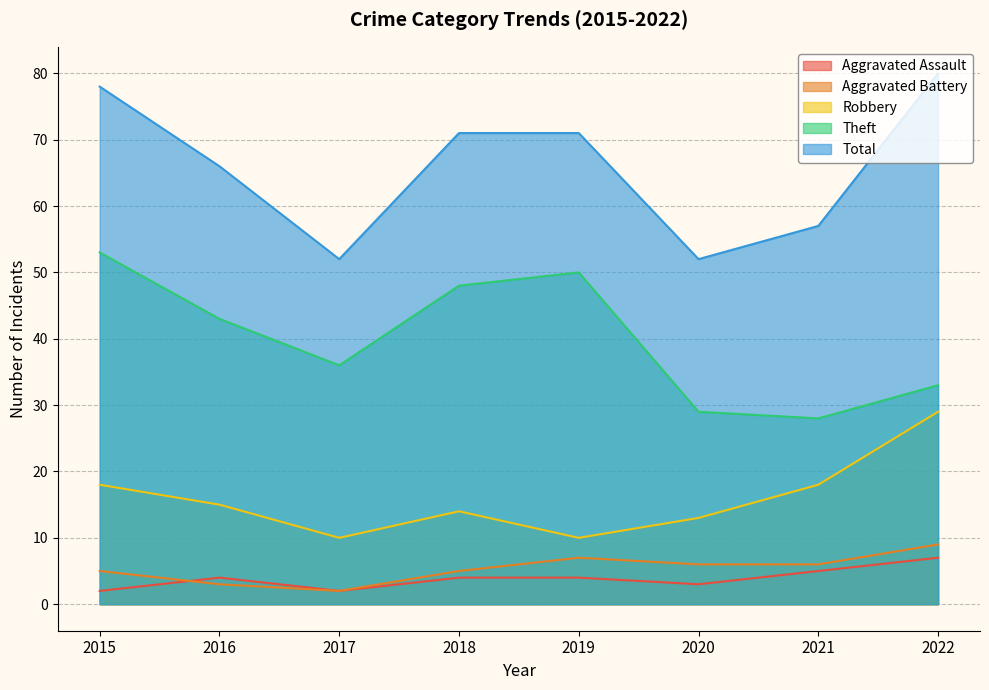

The value of Aggravated Battery at 2019 is 12. True or false?

False